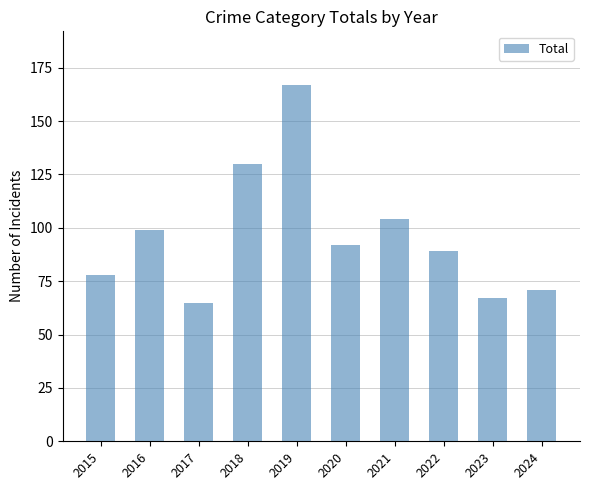

What is the difference between the maximum and minimum values?

102